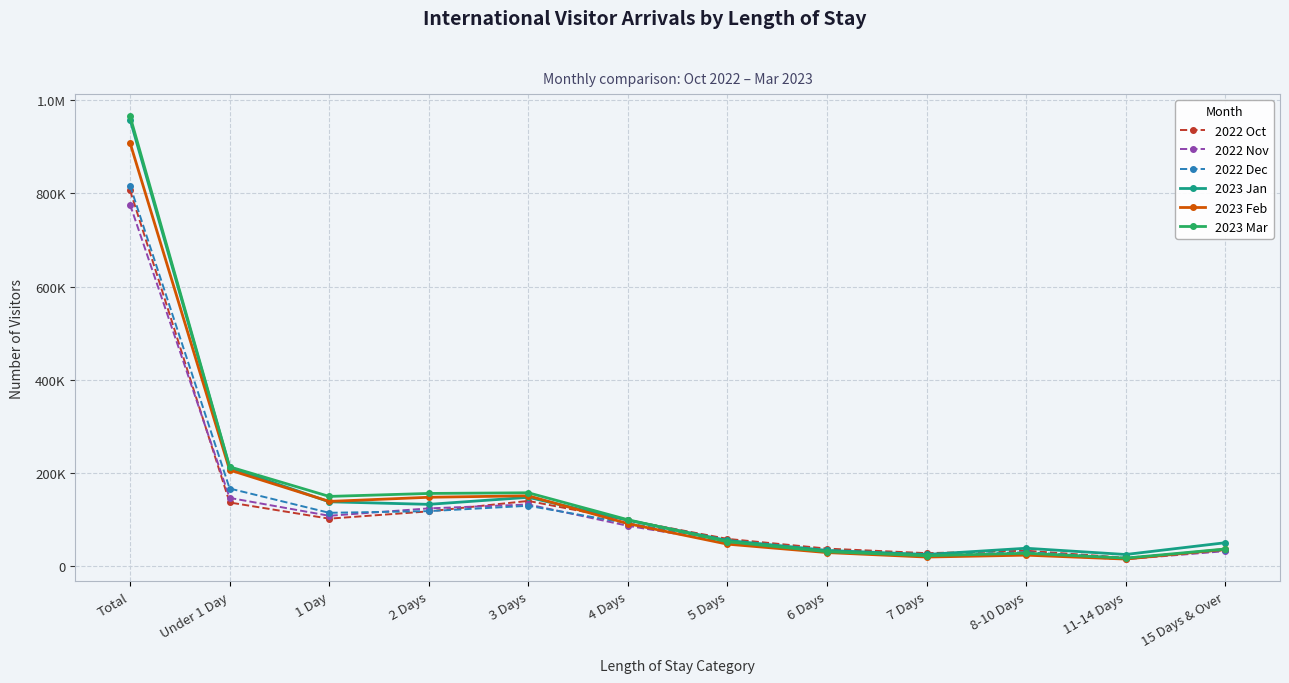

Which series has the widest spread of values?

2023 Mar